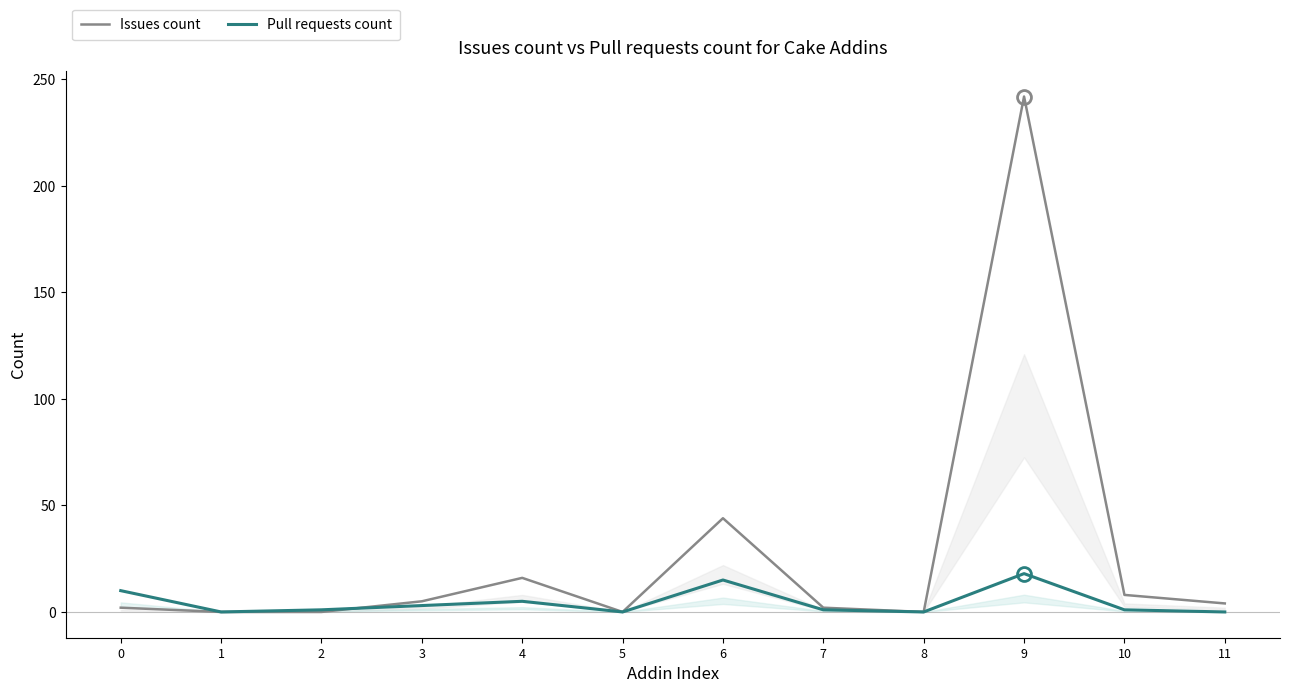

Is this an area chart (filled region under the line)?

No